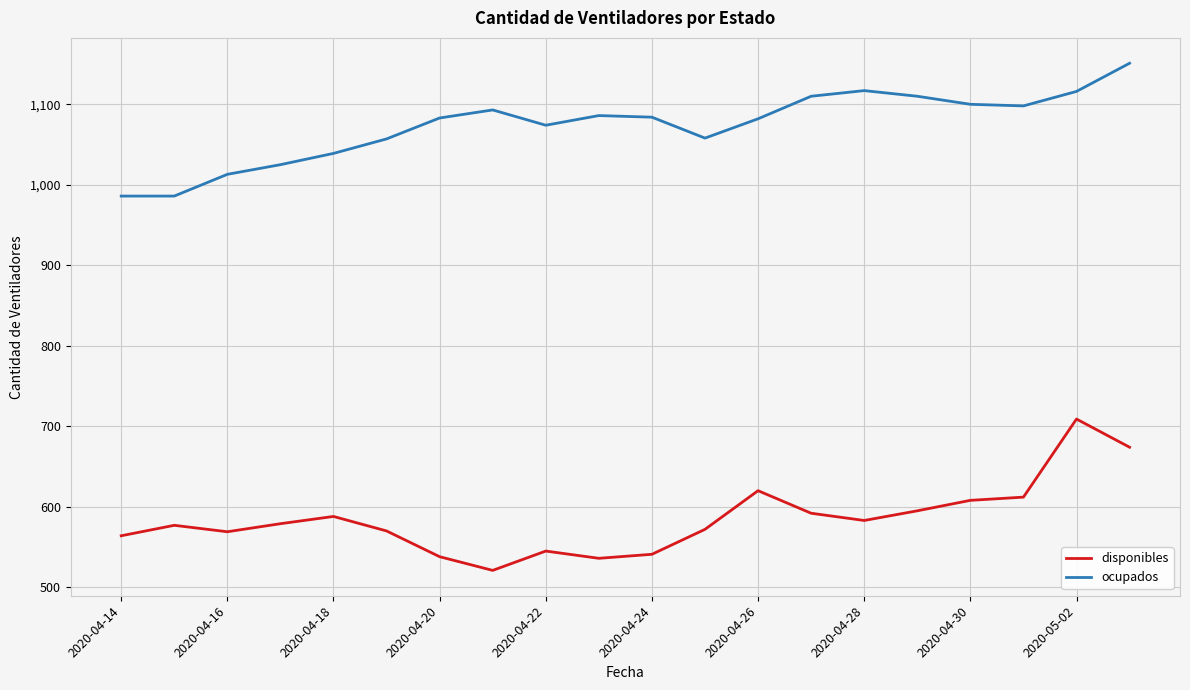

What is the difference between the second highest and second lowest values in the disponibles series?

138